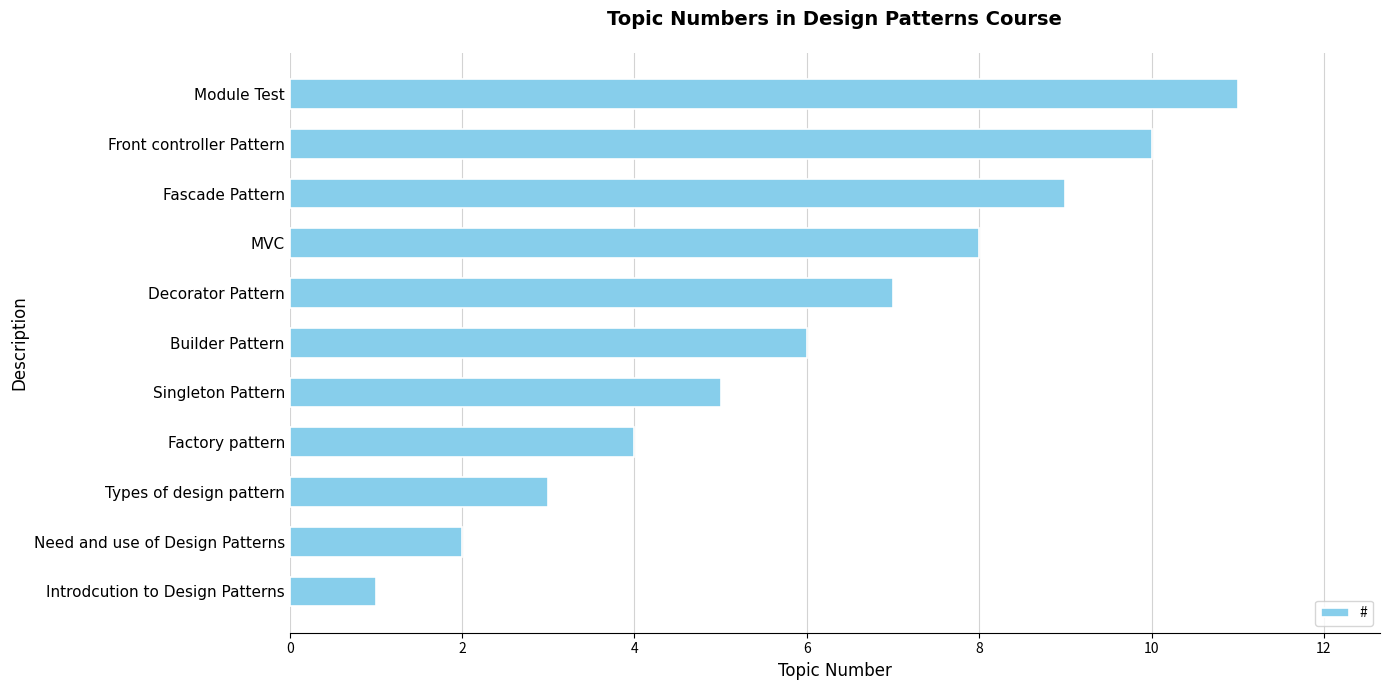

List the labels in order of value, largest first.

Module Test, Front controller Pattern, Fascade Pattern, MVC, Decorator Pattern, Builder Pattern, Singleton Pattern, Factory pattern, Types of design pattern, Need and use of Design Patterns, Introdcution to Design Patterns